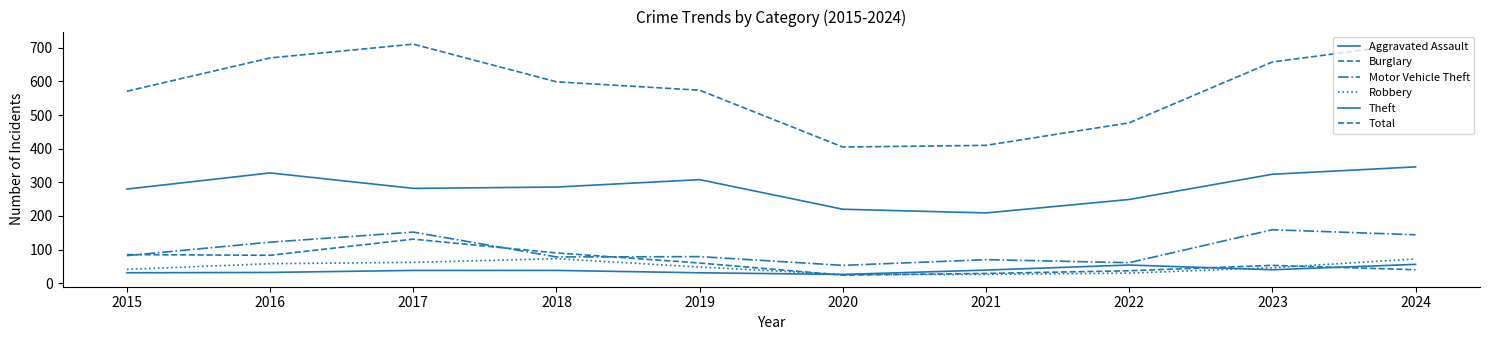

Does the chart display data point markers on the line(s)?

No